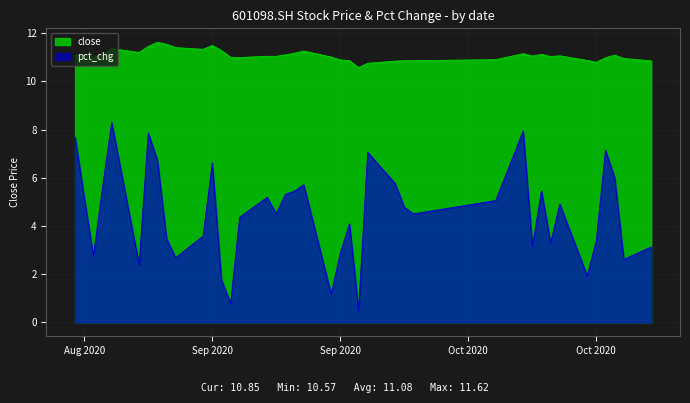

In pct_chg, how many points are lower than both neighbors (excluding endpoints)?

12